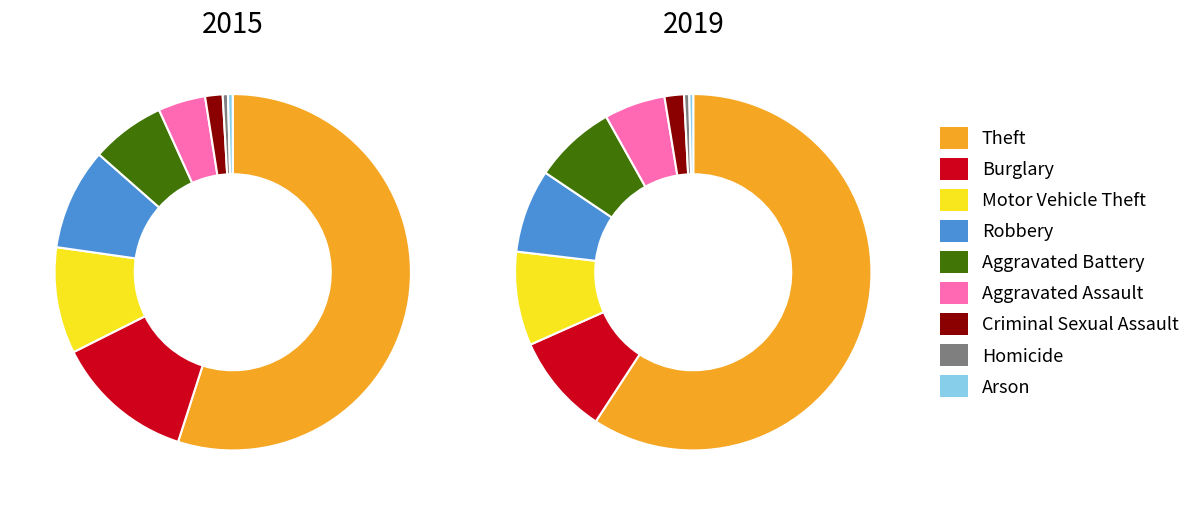

Is there any slice that represents more than half of the pie?

Yes